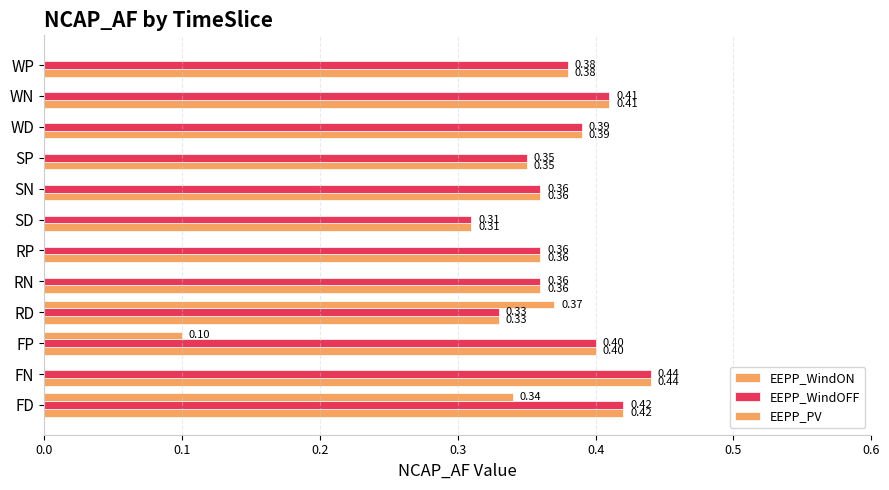

Which series has the largest range (max minus min)?

EEPP_PV